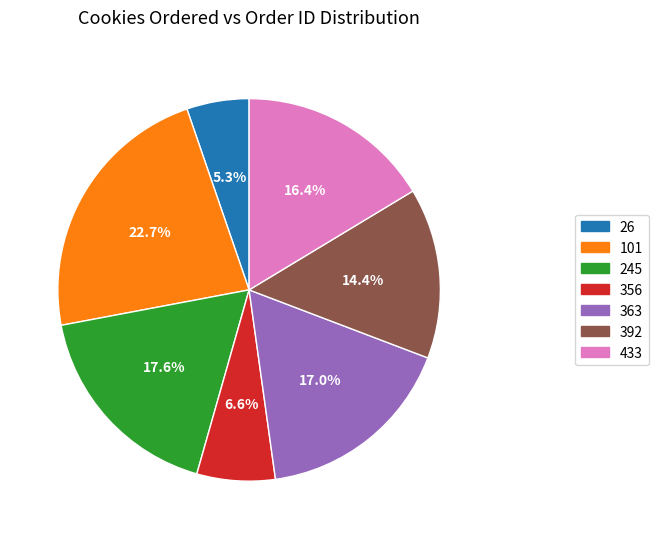

What portion of the pie excludes 101?

77.3%